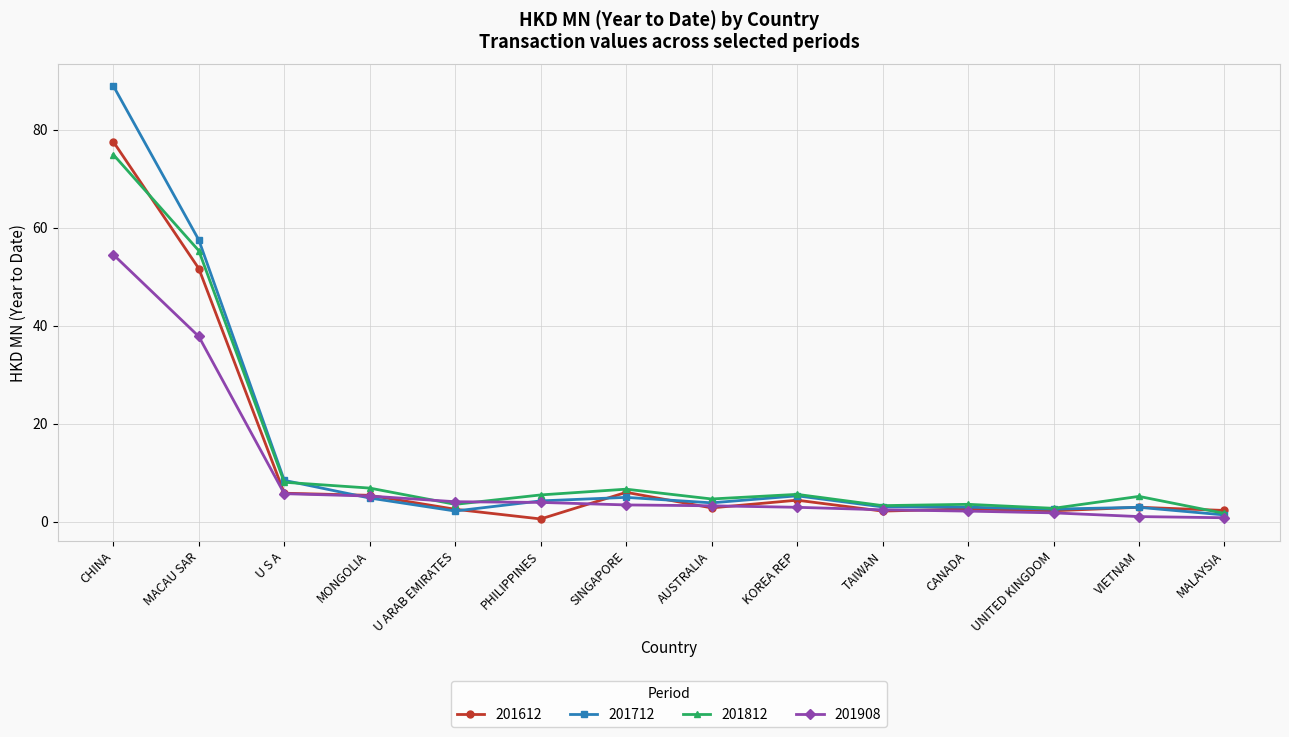

Which label corresponds to the largest value in the chart?

CHINA